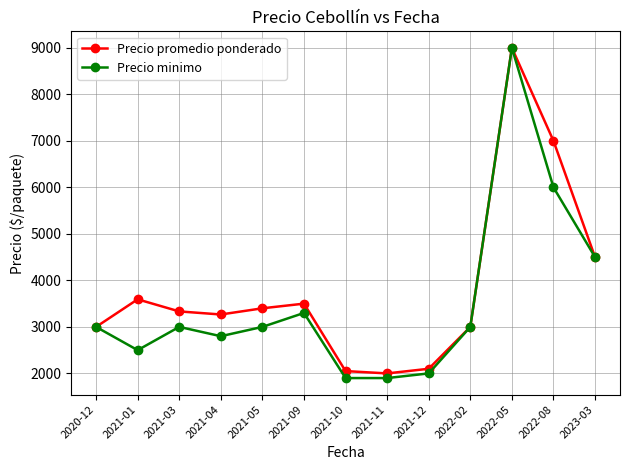

Reading right to left, extract all data points from this chart.

Precio promedio ponderado: 2023-03=4500	2022-08=7000	2022-05=9000	2022-02=3000	2021-12=2100	2021-11=2000	2021-10=2050	2021-09=3500	2021-05=3400	2021-04=3267	2021-03=3333	2021-01=3593	2020-12=3000
Precio minimo: 2023-03=4500	2022-08=6000	2022-05=9000	2022-02=3000	2021-12=2000	2021-11=1900	2021-10=1900	2021-09=3300	2021-05=3000	2021-04=2800	2021-03=3000	2021-01=2500	2020-12=3000